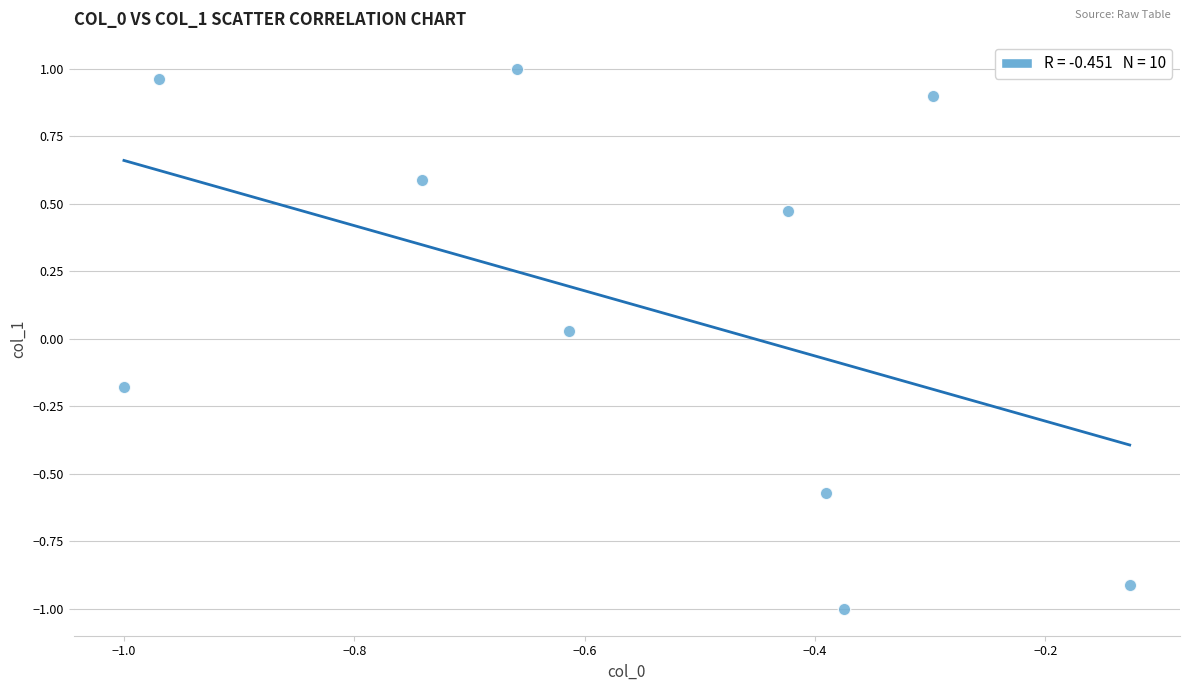

What is the range of X values (max minus min)?

0.9